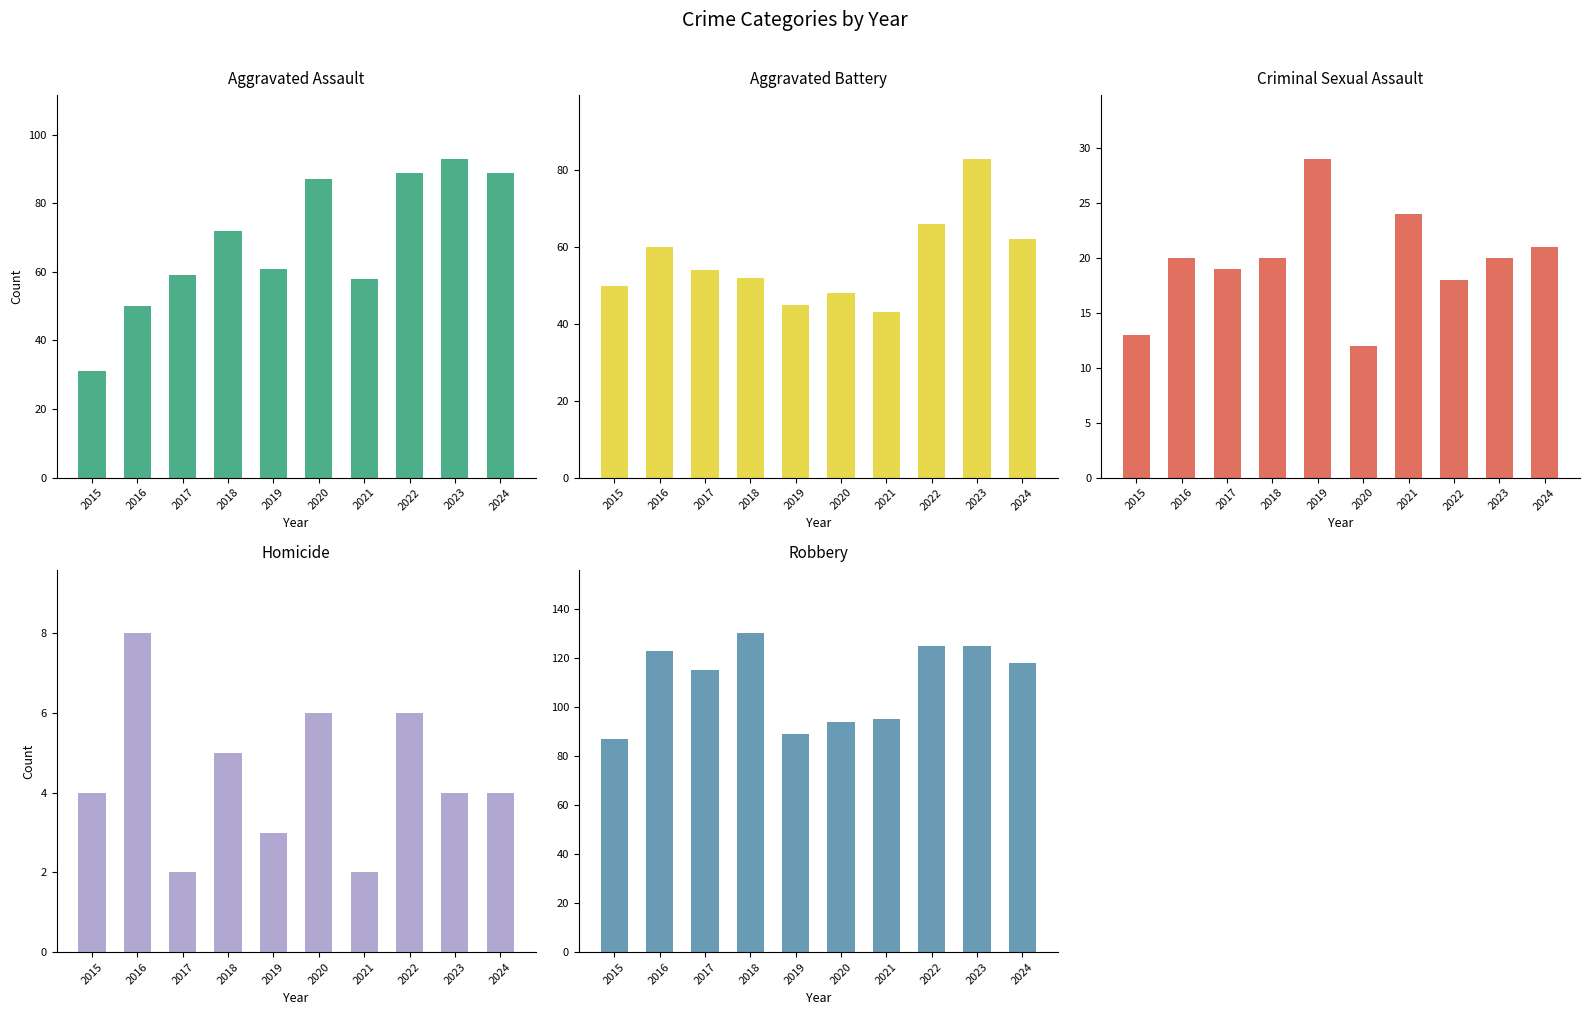

What is the difference between the Robbery values at 2024 and 2018?

12